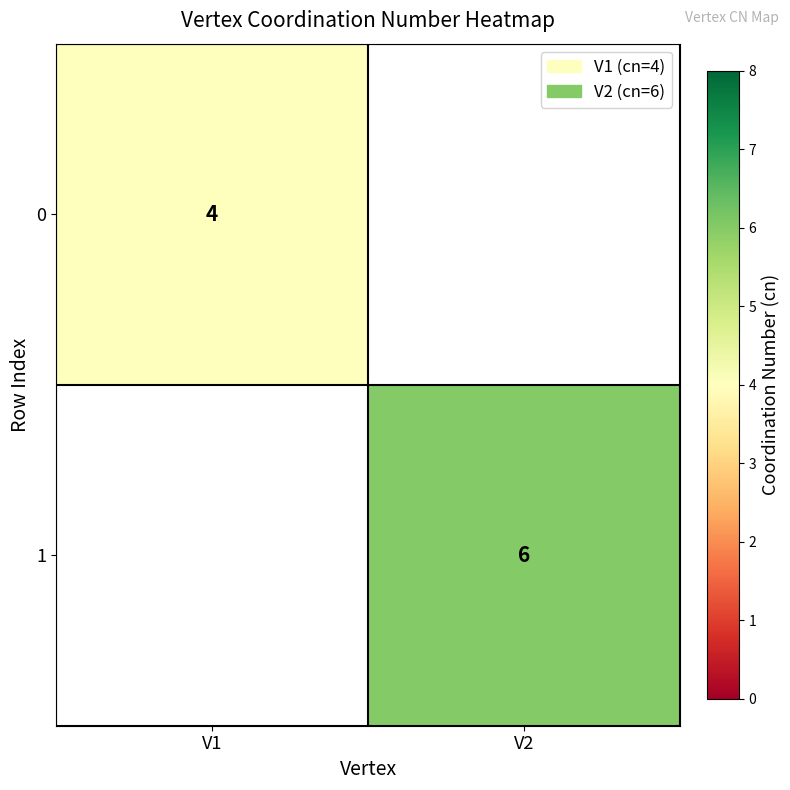

Is the value of 0 at V1 greater than the value of 1 at V2?

No